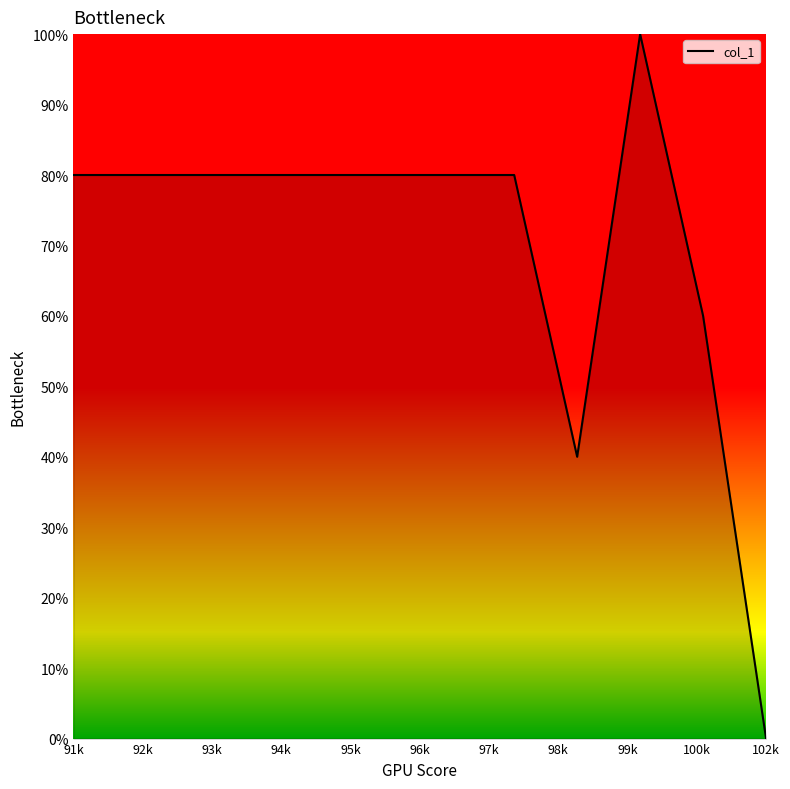

What is the greatest value displayed?

100